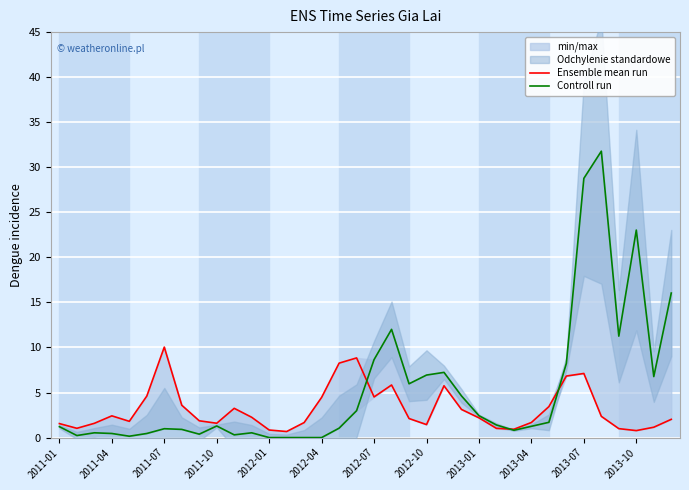

What is the difference between the second highest and second lowest values in the Controll run series?

28.8